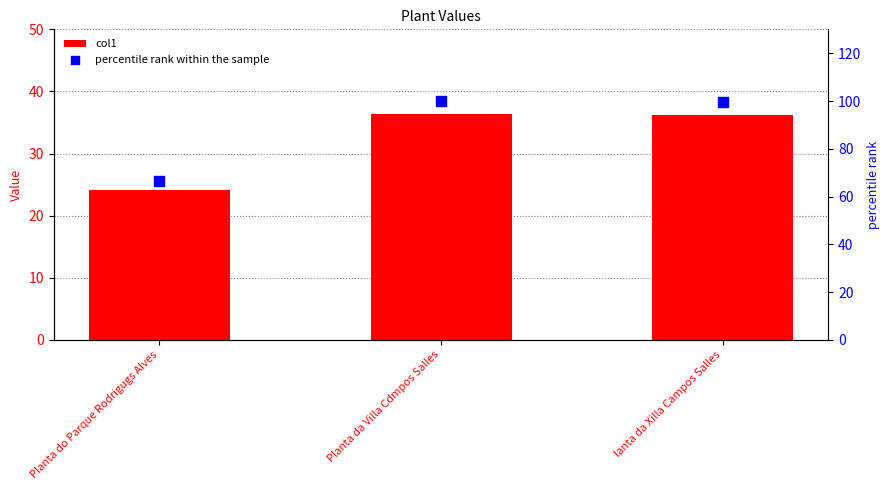

Which series has the widest spread of Y values?

percentile rank within the sample